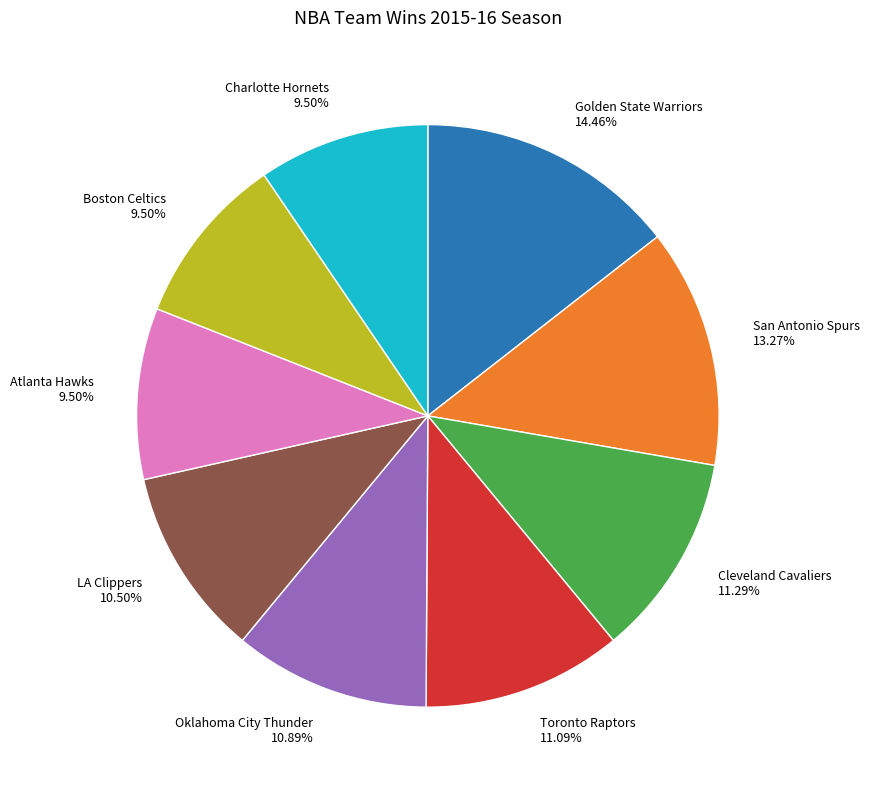

Does Toronto Raptors account for over 50% of the chart?

No